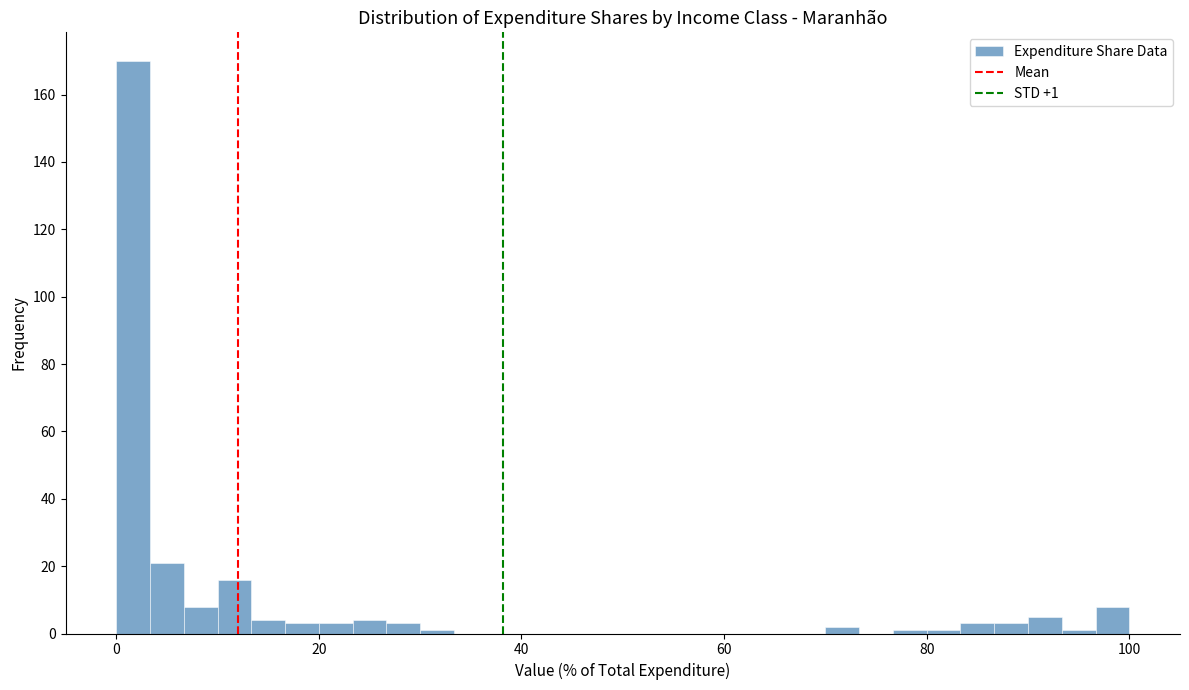

Read against the x-axis, roughly where is the centre of the tallest bar?

2